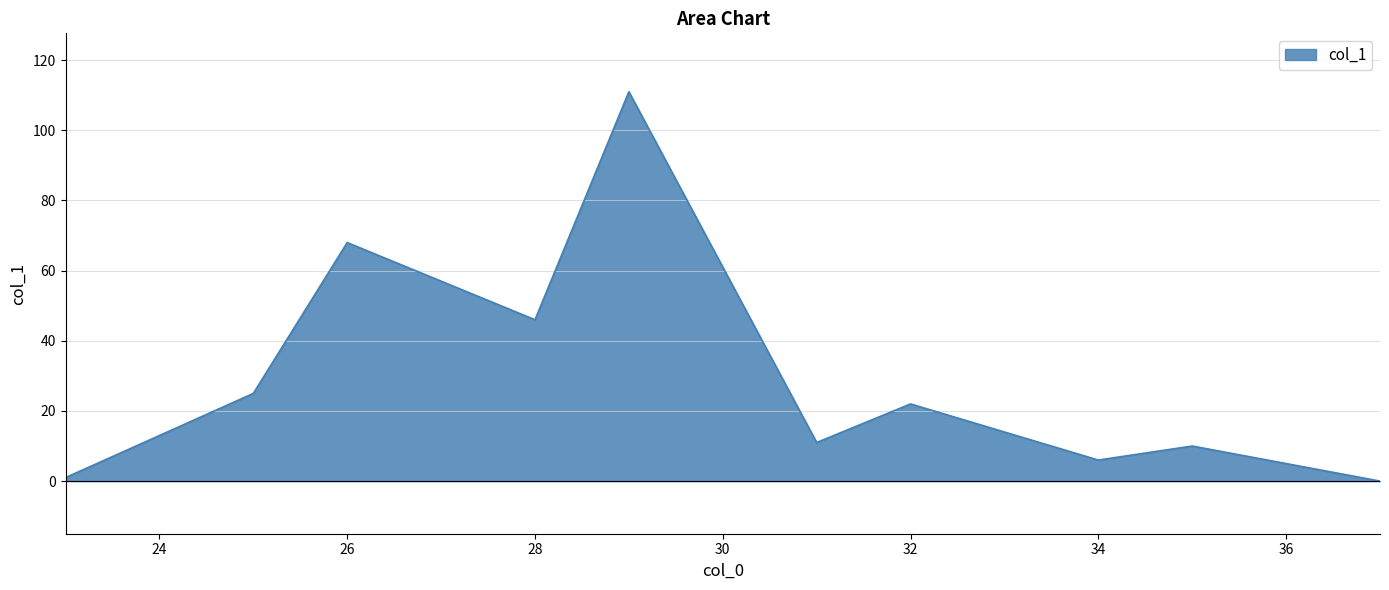

True or false: there are more than 1 points higher than both neighbors.

True